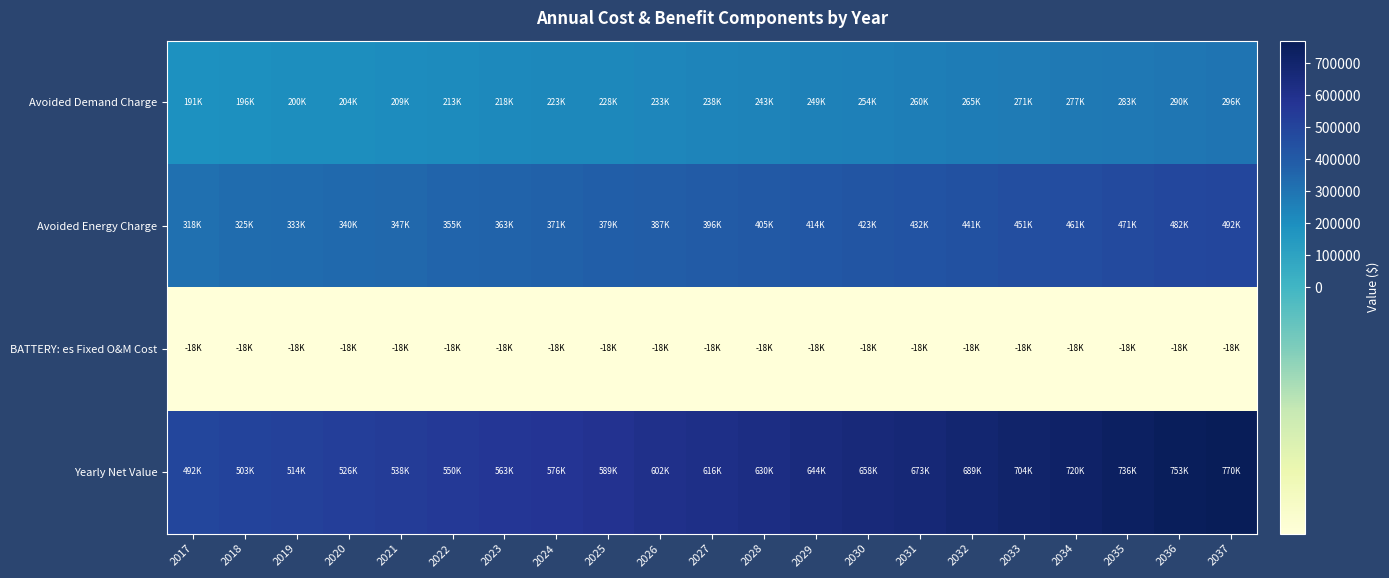

How many categories are shown in the chart?

21